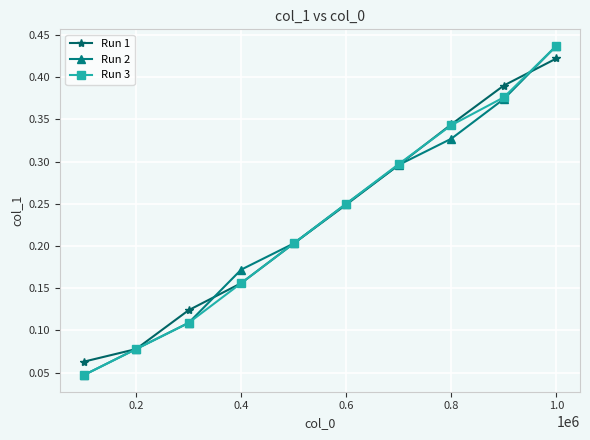

True or false: Run 2 has more than 1 points higher than both neighbors.

False